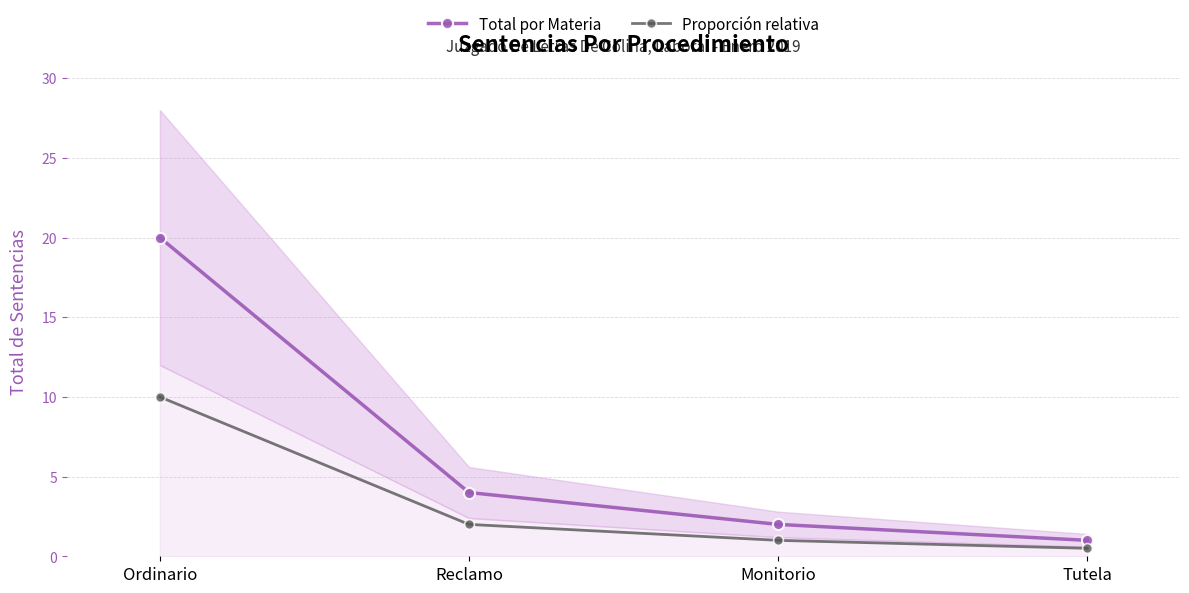

What is the smallest value displayed?

0.5